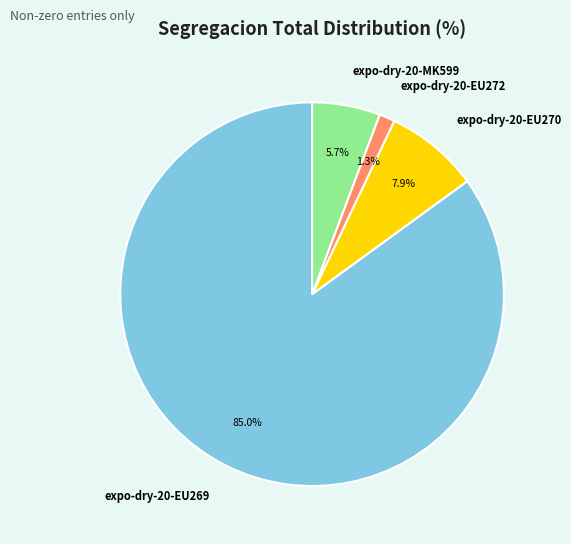

The expo-dry-20-EU269 slice represents 76% of the pie. True or false?

False